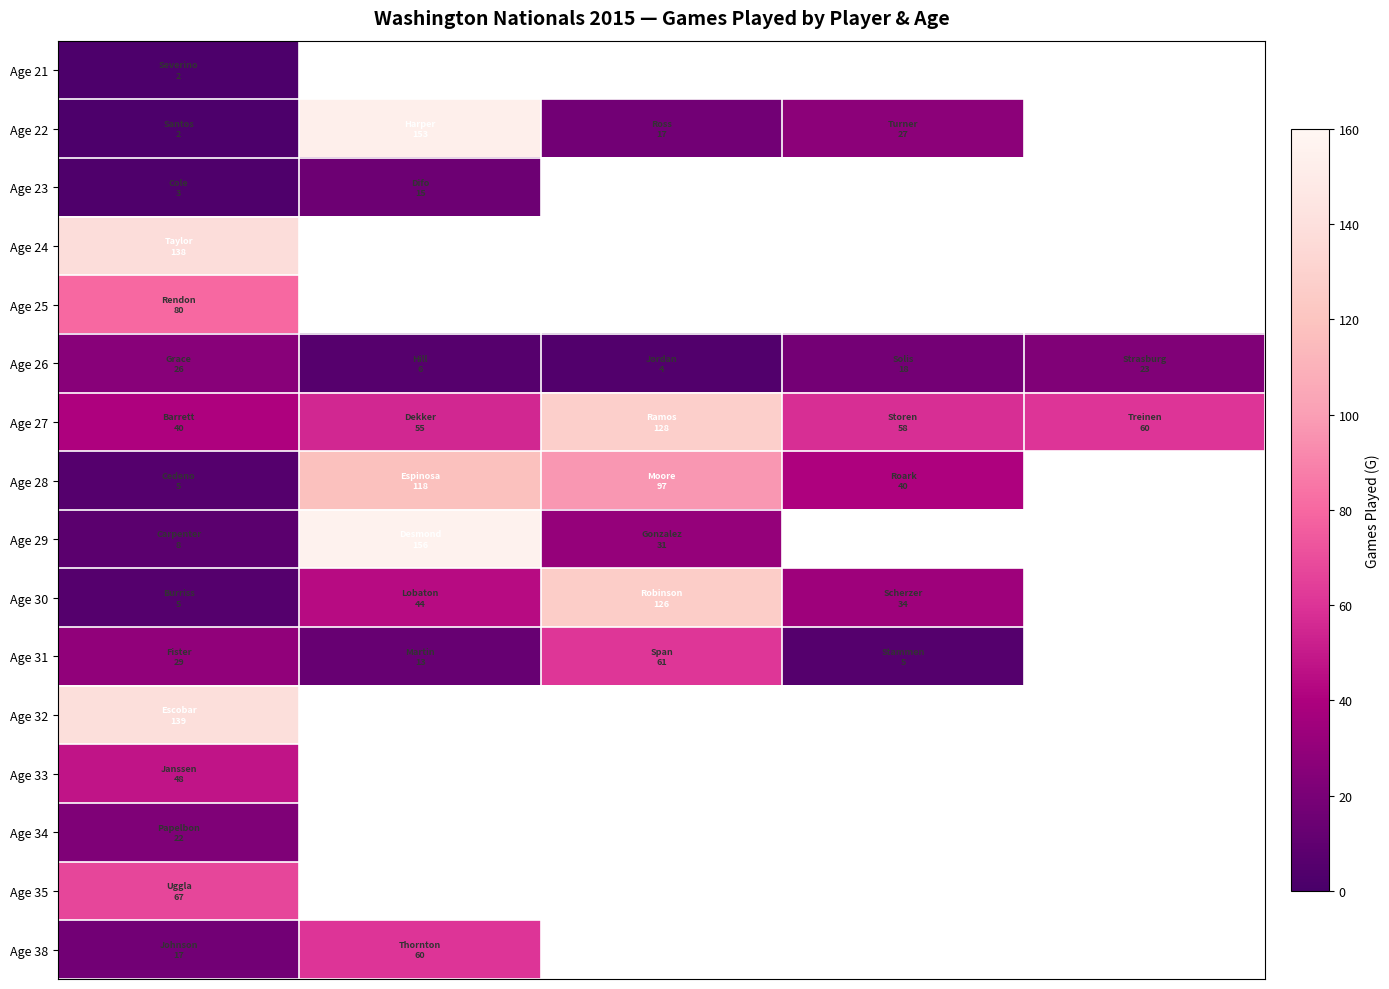

What is the total value across all series at 0?

631.0